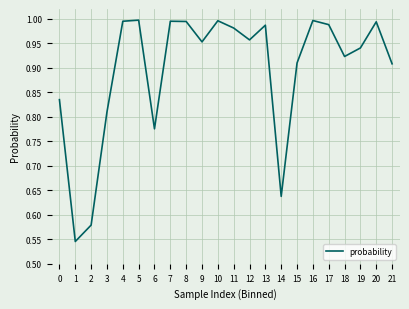

The value at 20 is 0.6. True or false?

False